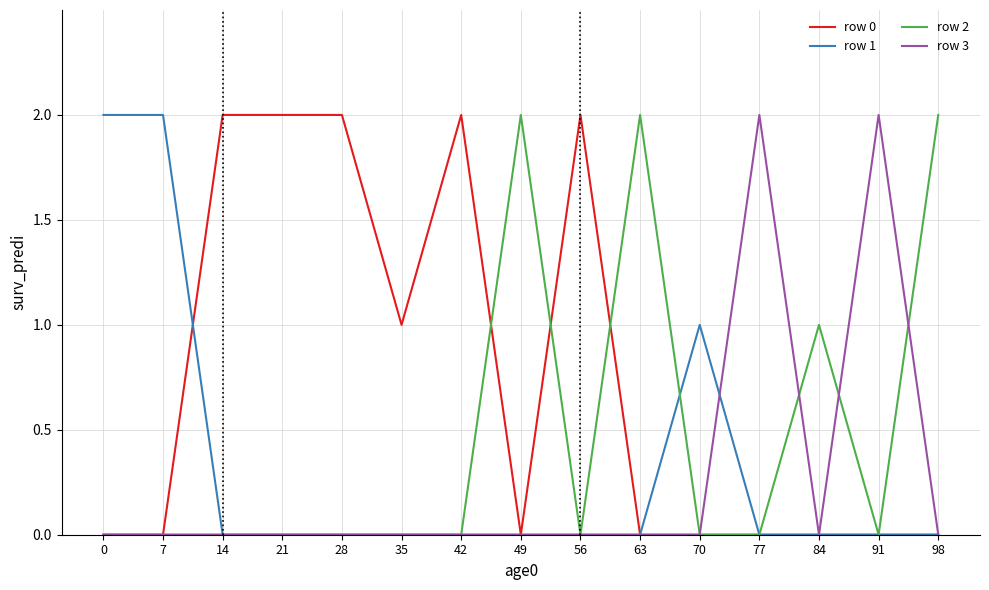

The row 0 series shows 0 at 7. True or false?

True